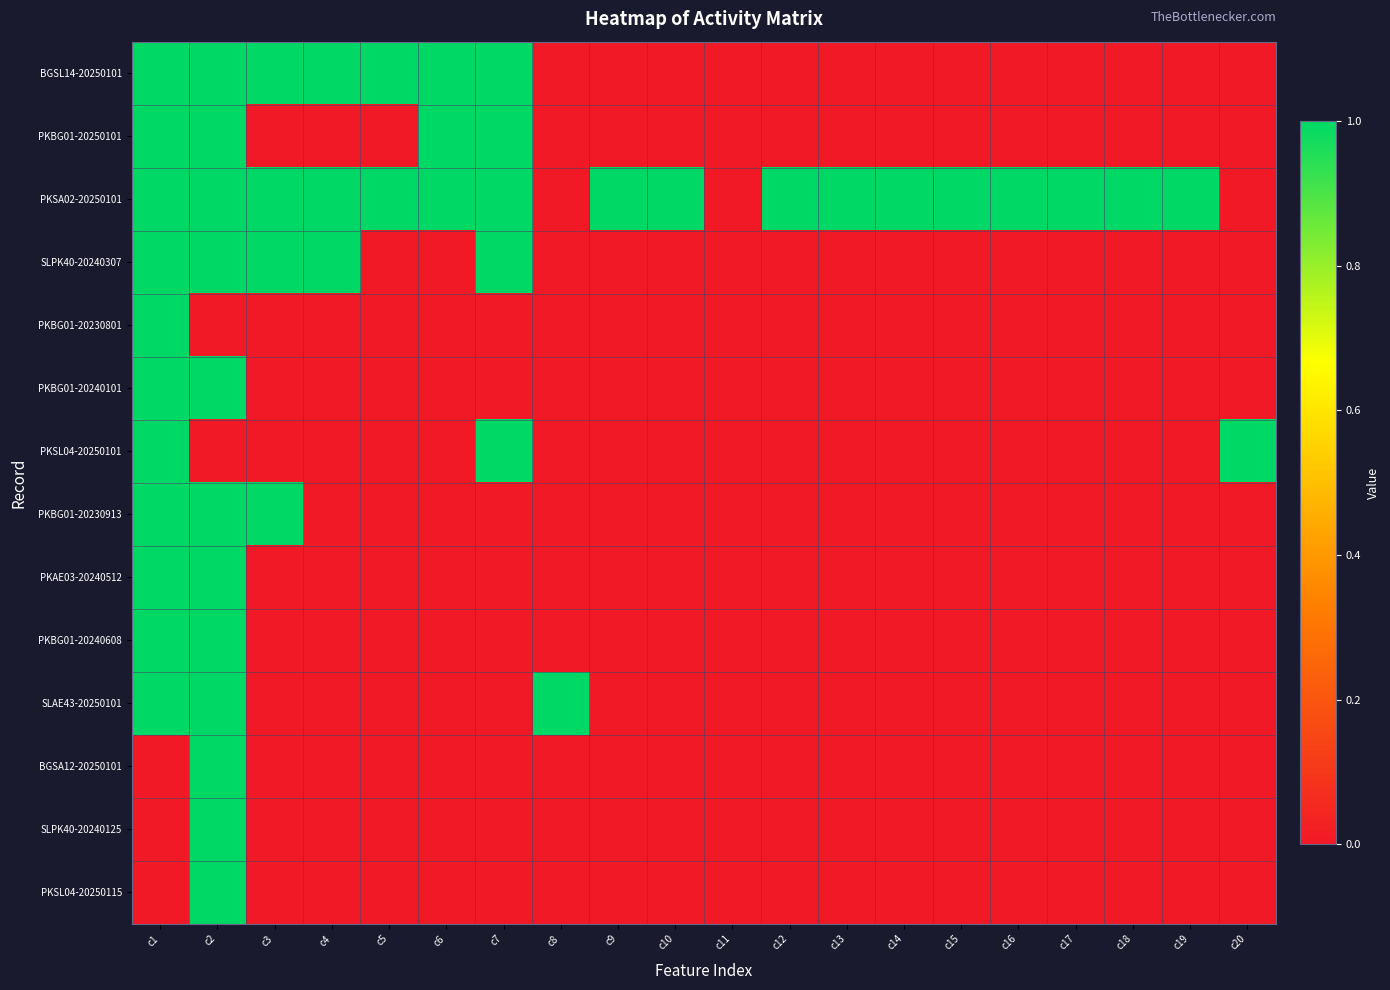

Count the number of categories in the chart.

20